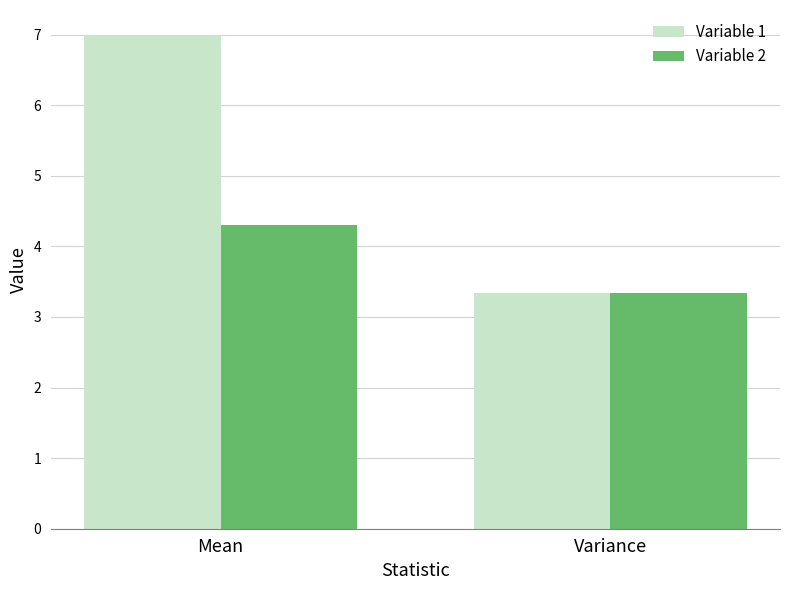

What is the sum of all Variable 1 values?

10.3